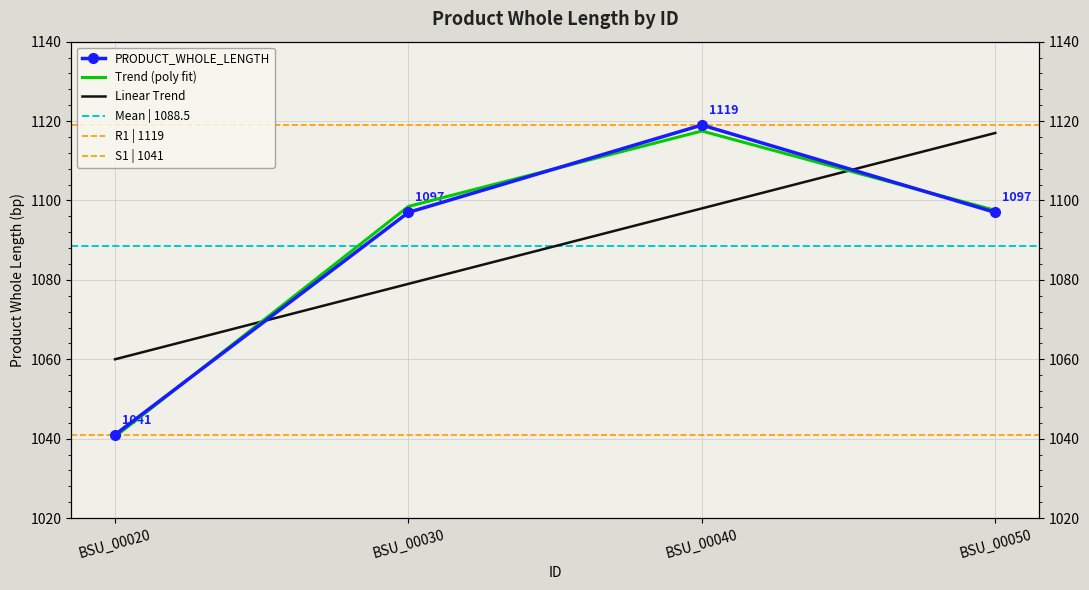

What is the minimum value shown in the chart?

1041